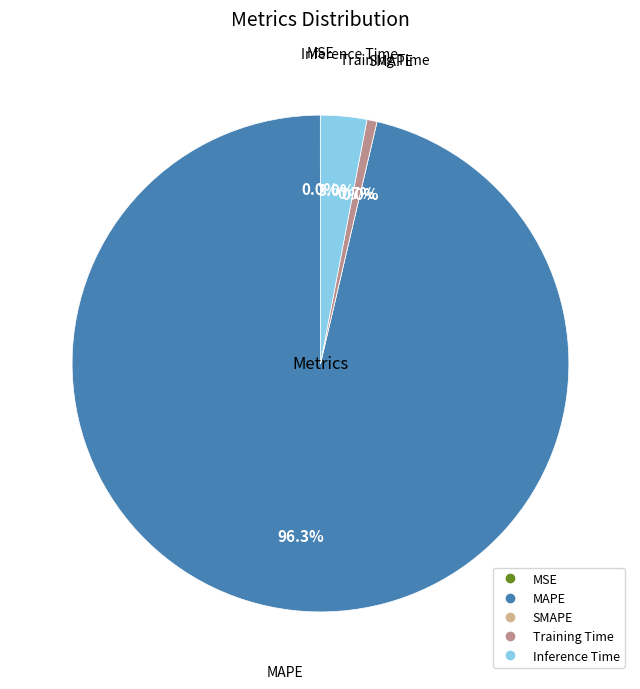

To the nearest percent, what portion does Inference Time represent?

3%